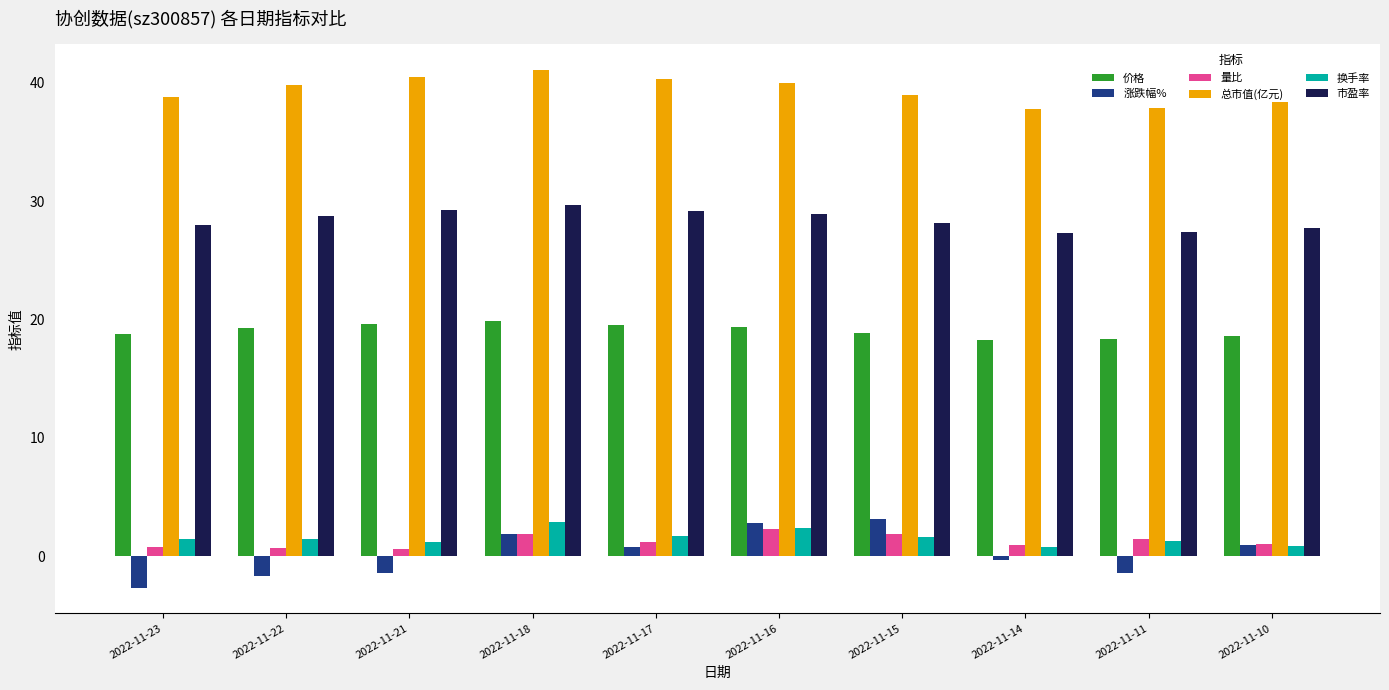

What is the sum of the 量比 values at 2022-11-14 and 2022-11-23?

1.7